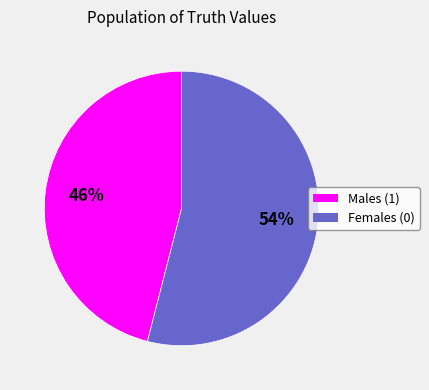

Does any single category account for the majority?

Yes